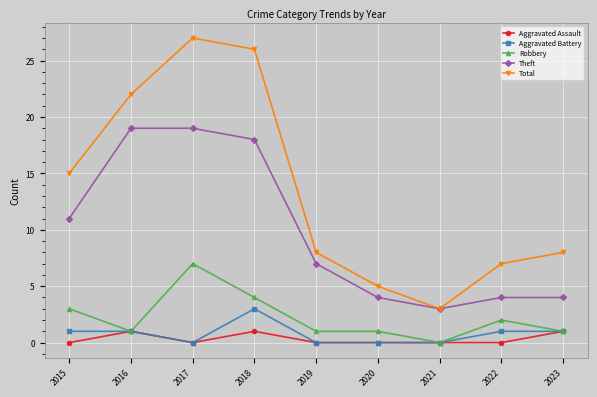

At how many categories does at least one series exceed 14?

4